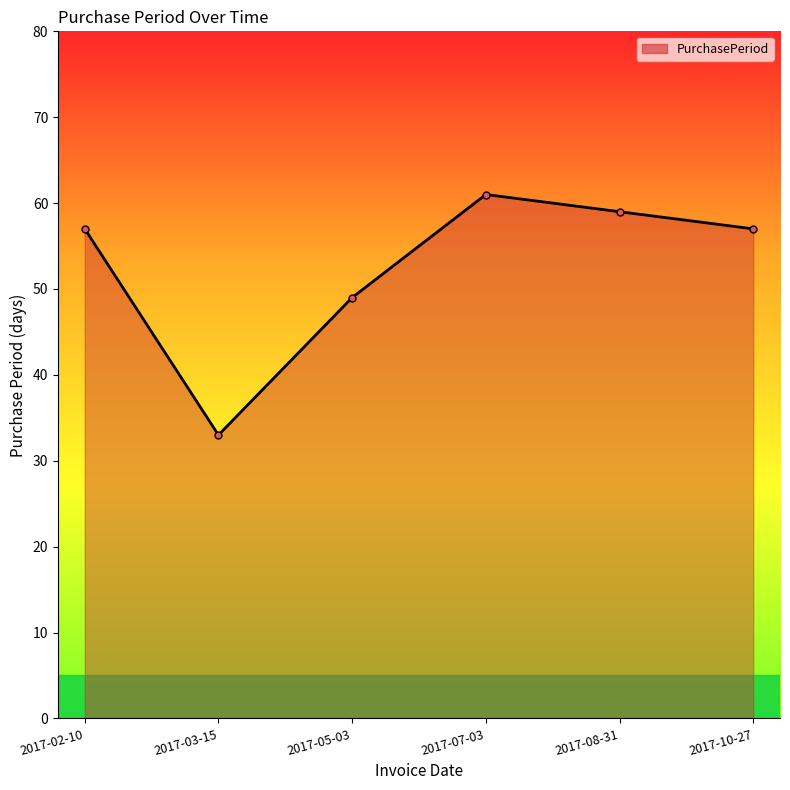

What is the value of the 6th point from the left?

57